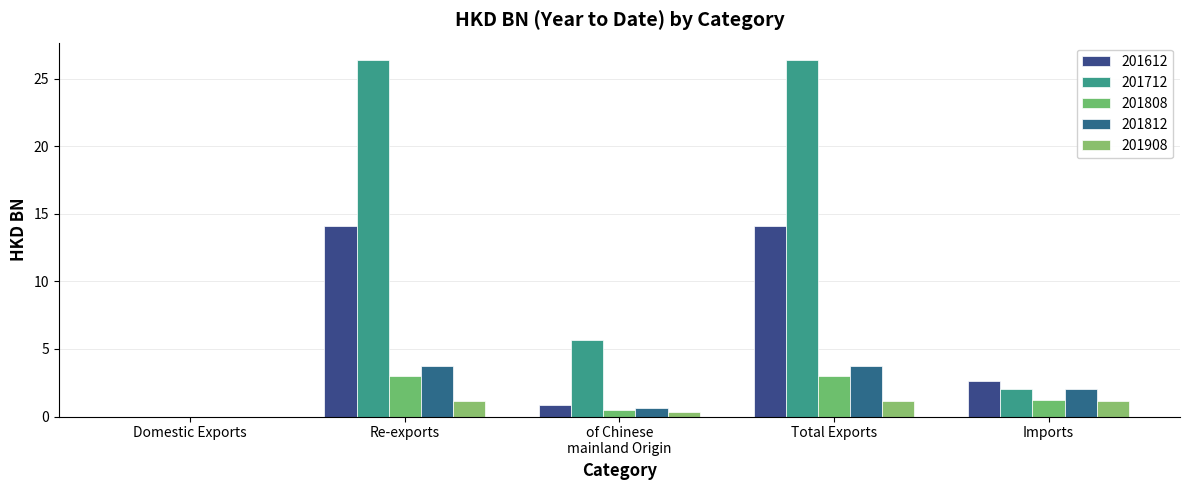

What is the difference between the second highest and minimum values in the 201908 series?

1.2